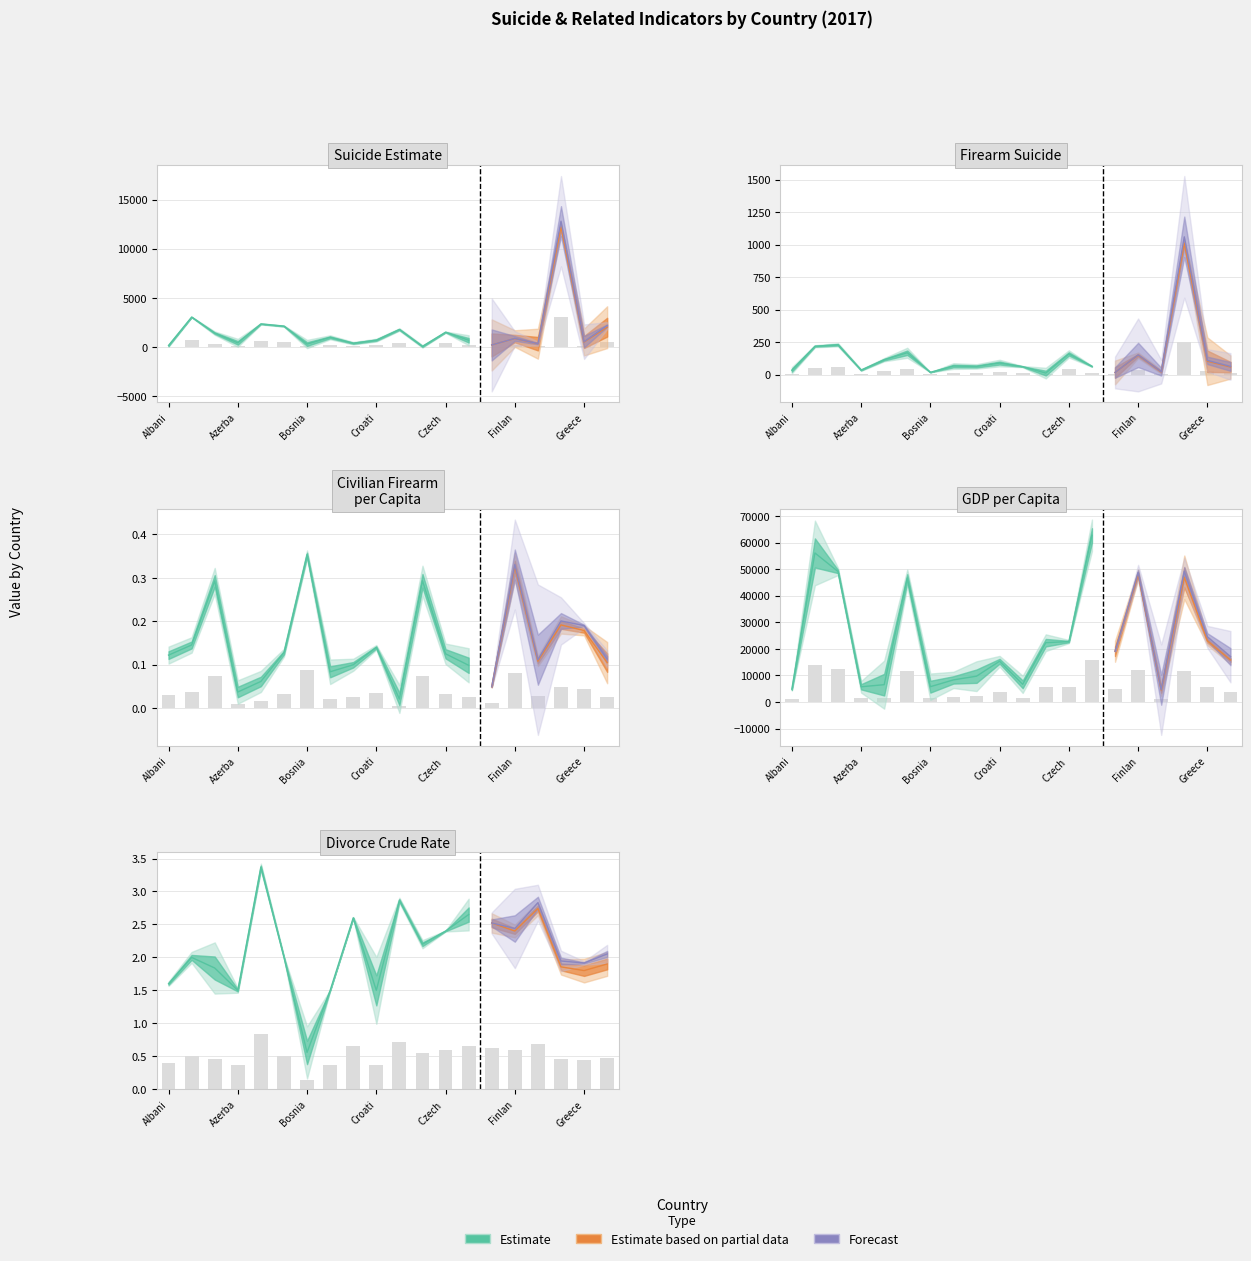

What is the spread (max minus min) of values at Greece?

5763.2